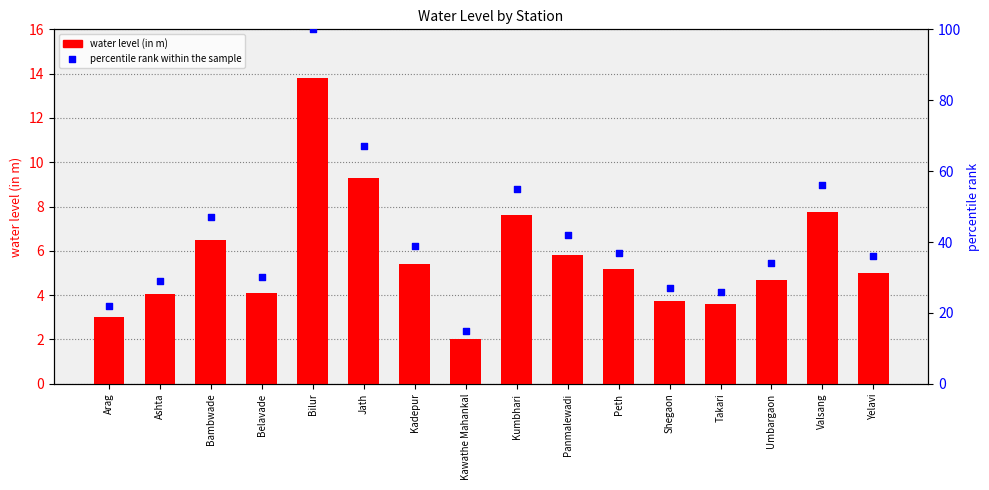

Which series has the largest Y range (max minus min)?

percentile rank within the sample